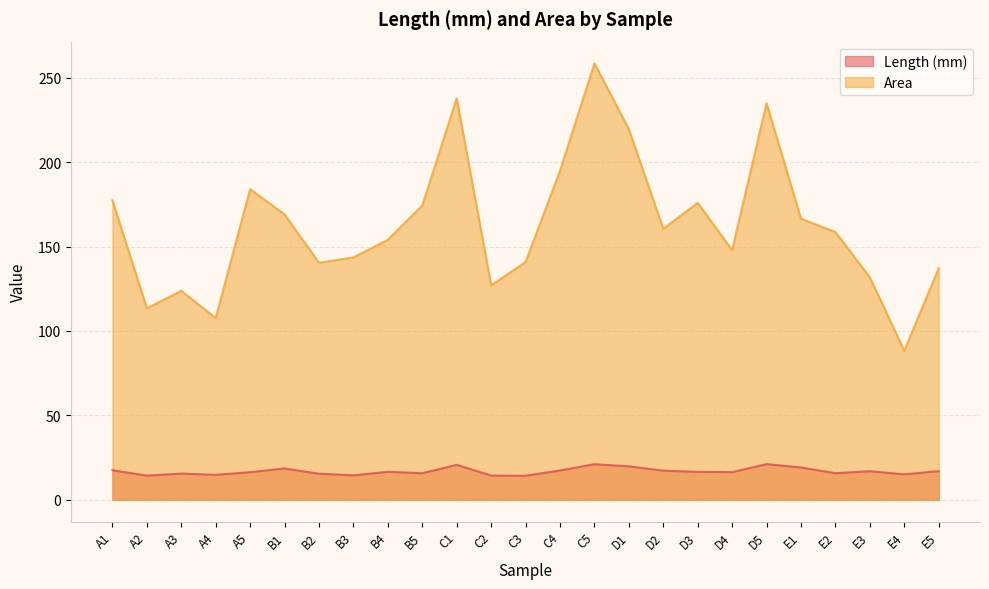

What is the value of the Length (mm) point at the 5th from the left?

16.3